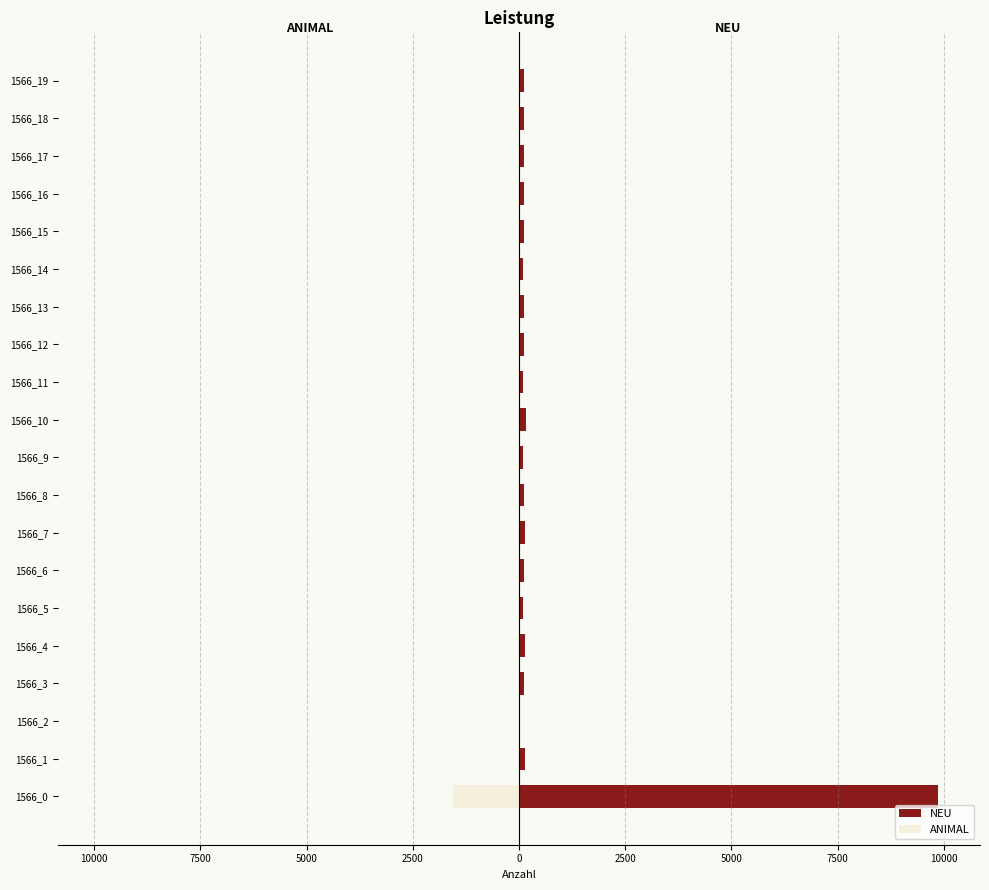

What is the difference between the maximum and minimum values in the ANIMAL series?

1545